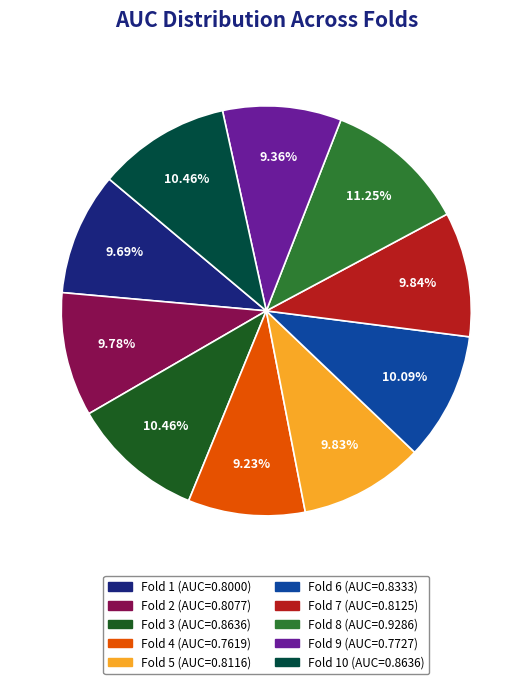

To the nearest percent, what is the difference between the largest and smallest slice percentages?

2%